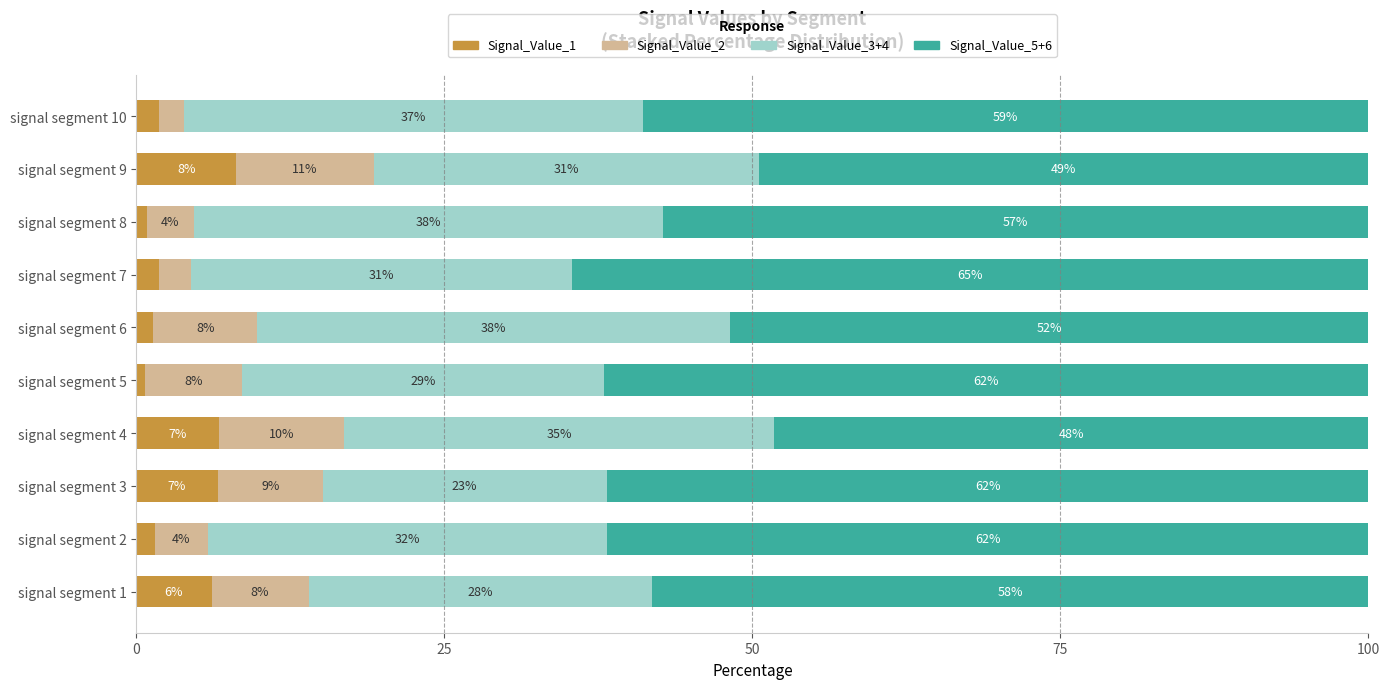

What position from the right is 7?

3